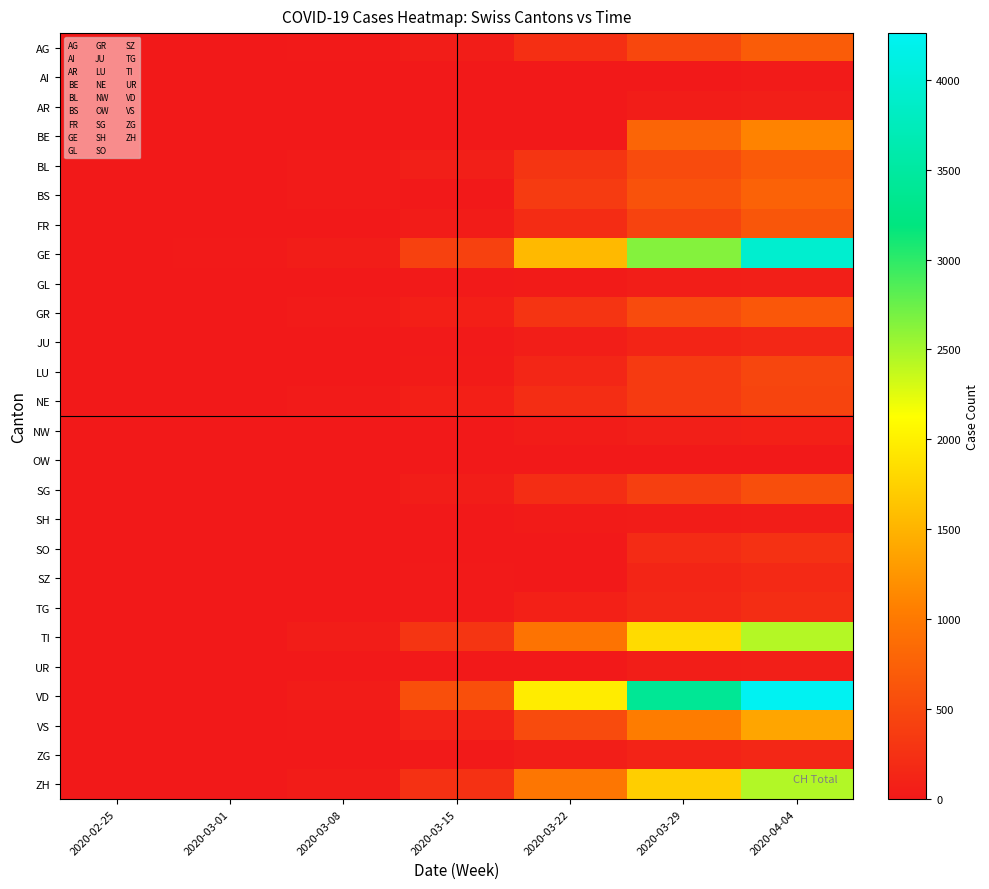

How many distinct data groups are displayed?

26